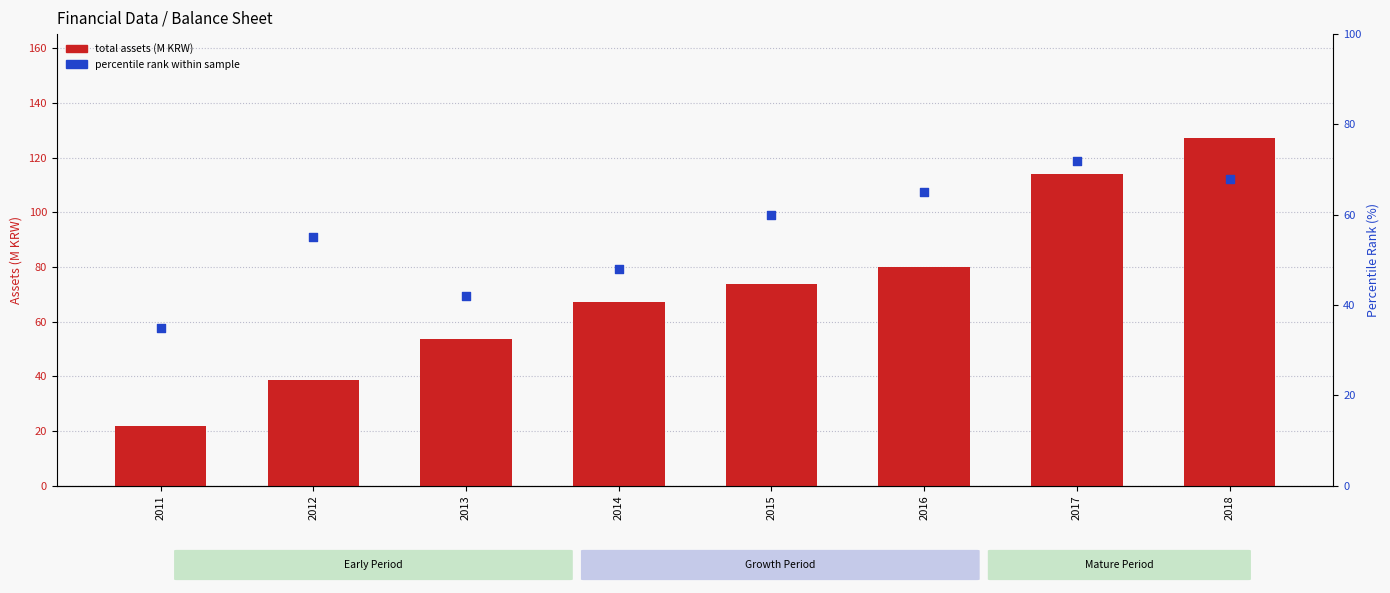

At how many categories does at least one series exceed 109?

2